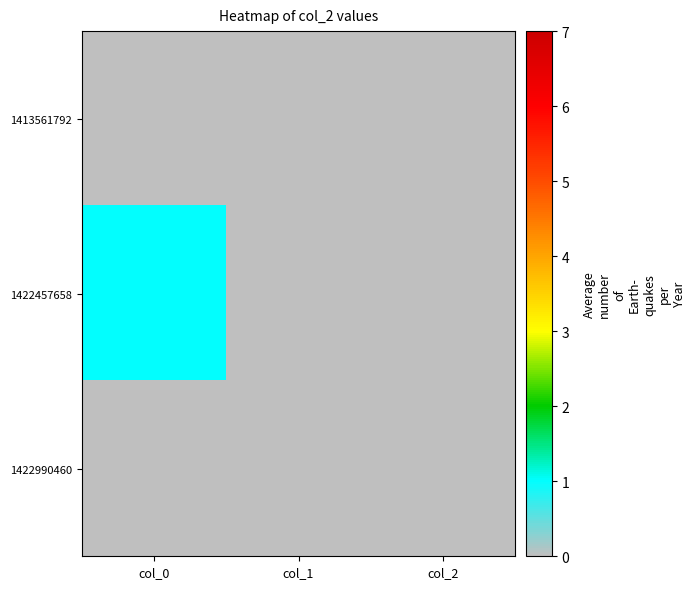

Which series has the largest range (max minus min)?

1422457658